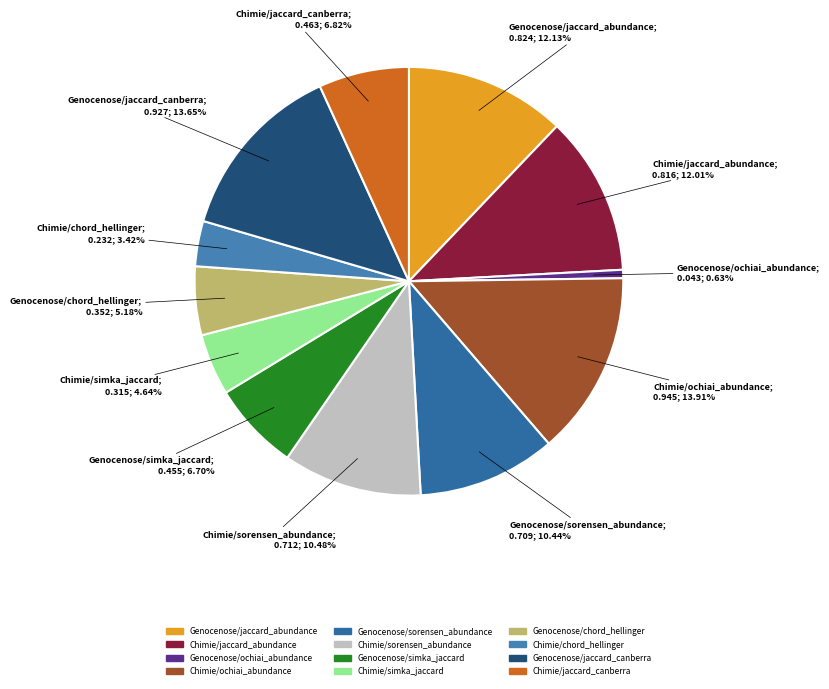

True or false: Chimie/simka_jaccard accounts for 5% of the total.

True